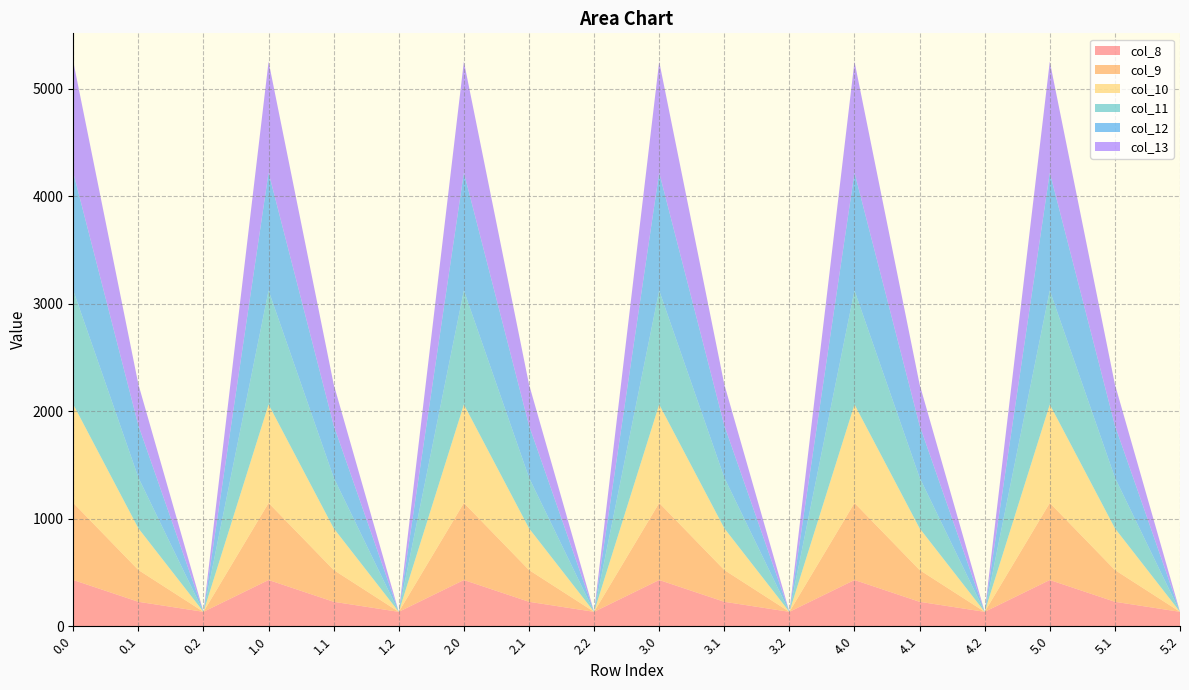

Reading right to left, what are all the values shown in this chart?

col_8: 5.2=134.2	5.1=227.5	5.0=430.3	4.2=134.2	4.1=227.5	4.0=430.3	3.2=134.2	3.1=227.5	3.0=430.3	2.2=134.2	2.1=227.5	2.0=430.3	1.2=134.2	1.1=227.5	1.0=430.3	0.2=134.2	0.1=227.5	0.0=430.3
col_9: 5.2=0.0	5.1=295.9	5.0=716.9	4.2=0.0	4.1=295.9	4.0=716.9	3.2=0.0	3.1=295.9	3.0=716.9	2.2=0.0	2.1=295.9	2.0=716.9	1.2=0.0	1.1=295.9	1.0=716.9	0.2=0.0	0.1=295.9	0.0=716.9
col_10: 5.2=0.0	5.1=388.1	5.0=916.2	4.2=0.0	4.1=388.1	4.0=916.2	3.2=0.0	3.1=388.1	3.0=916.2	2.2=0.0	2.1=388.1	2.0=916.2	1.2=0.0	1.1=388.1	1.0=916.2	0.2=0.0	0.1=388.1	0.0=916.2
col_11: 5.2=0.0	5.1=471.7	5.0=1060.3	4.2=0.0	4.1=471.7	4.0=1060.3	3.2=0.0	3.1=471.7	3.0=1060.3	2.2=0.0	2.1=471.7	2.0=1060.3	1.2=0.0	1.1=471.7	1.0=1060.3	0.2=0.0	0.1=471.7	0.0=1060.3
col_12: 5.2=0.0	5.1=485.4	5.0=1096.7	4.2=0.0	4.1=485.4	4.0=1096.7	3.2=0.0	3.1=485.4	3.0=1096.7	2.2=0.0	2.1=485.4	2.0=1096.7	1.2=0.0	1.1=485.4	1.0=1096.7	0.2=0.0	0.1=485.4	0.0=1096.7
col_13: 5.2=0.0	5.1=382.7	5.0=1032.9	4.2=0.0	4.1=382.7	4.0=1032.9	3.2=0.0	3.1=382.7	3.0=1032.9	2.2=0.0	2.1=382.7	2.0=1032.9	1.2=0.0	1.1=382.7	1.0=1032.9	0.2=0.0	0.1=382.7	0.0=1032.9